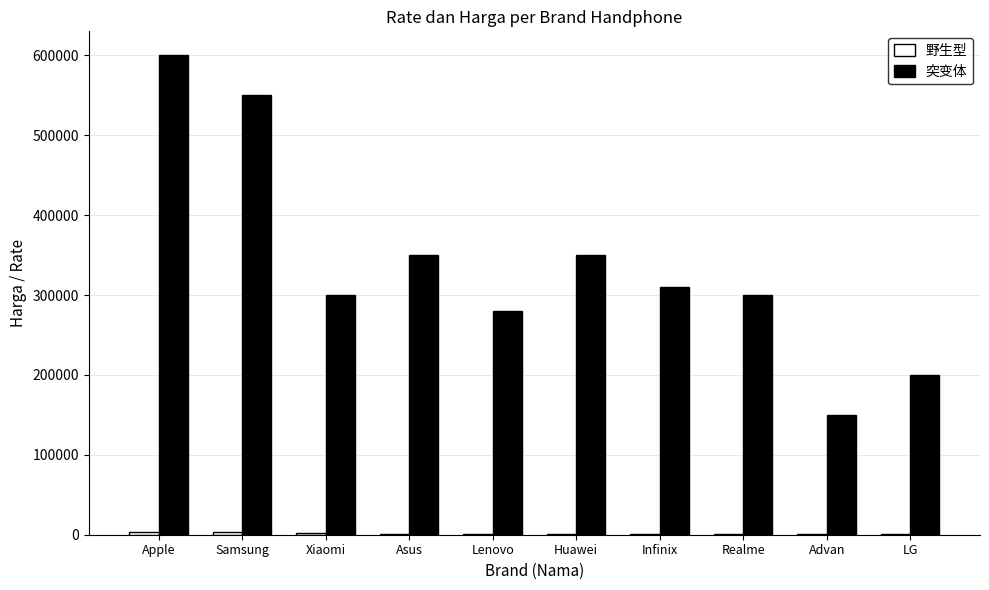

Which series has the largest total across all categories?

突变体